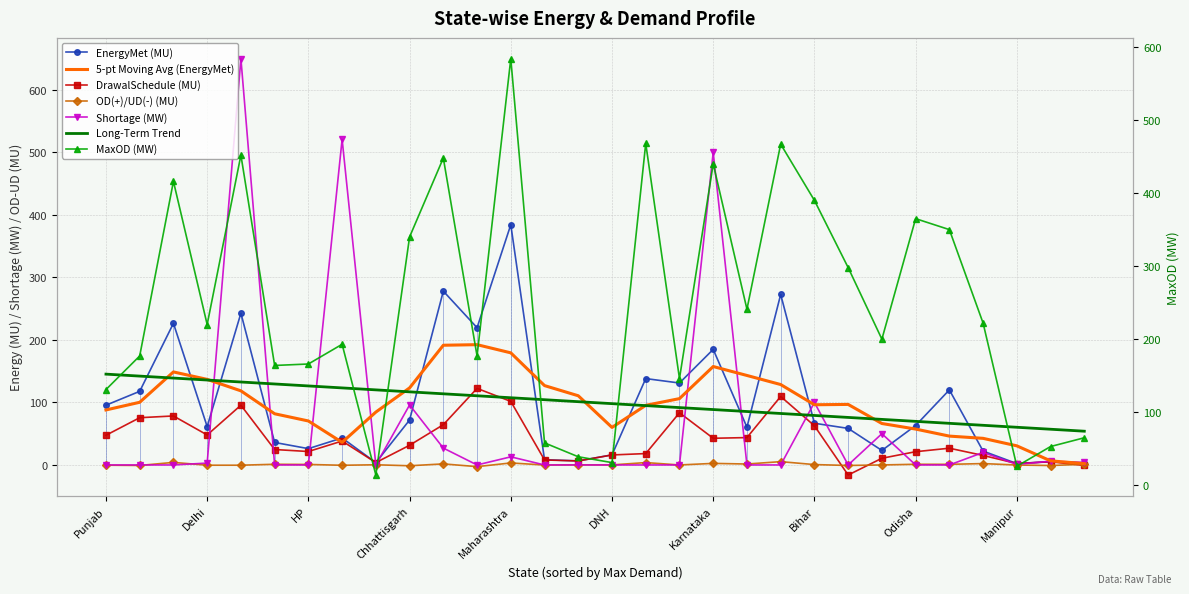

Is it true that Shortage (MW) equals -258.5 at Chandigarh?

False